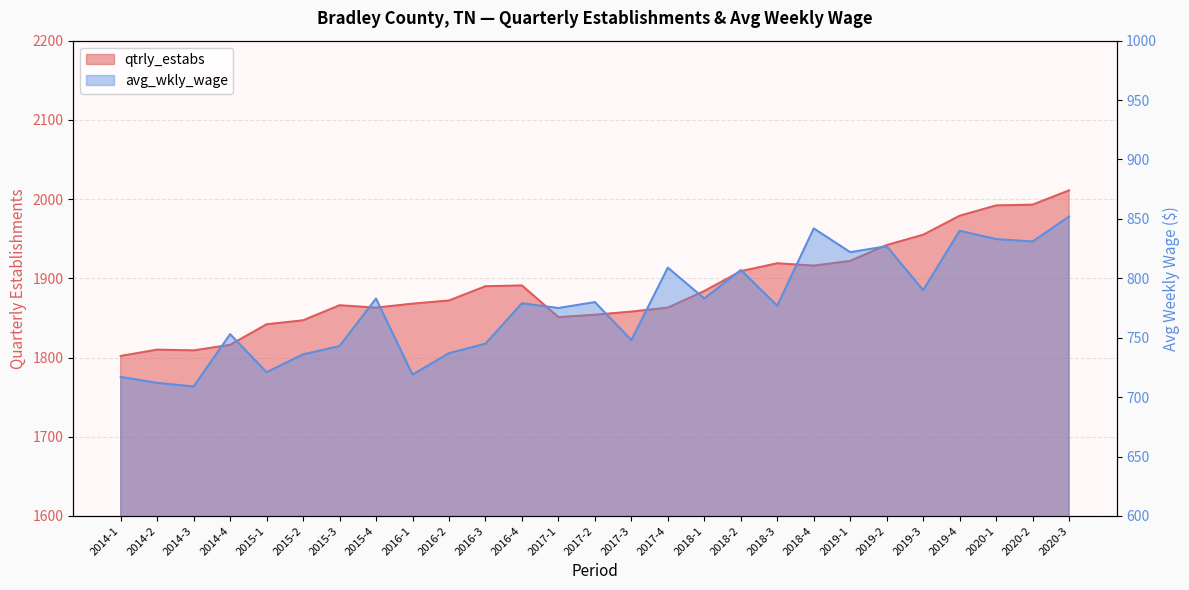

Rank the series by their average value, from lowest to highest.

avg_wkly_wage, qtrly_estabs